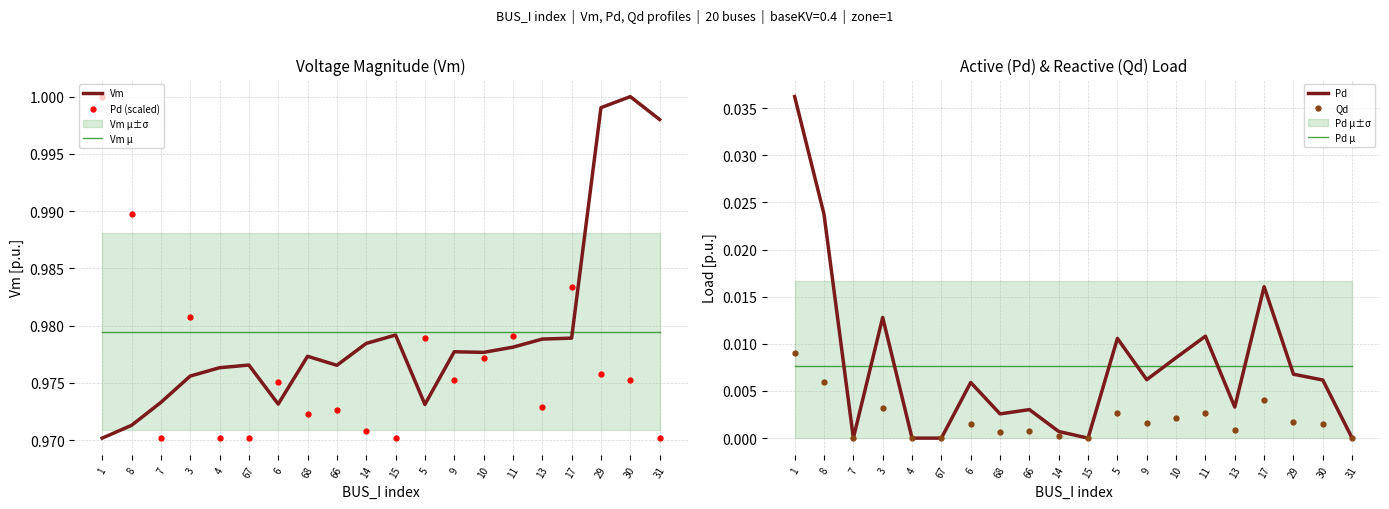

True or false: Vm μ and Pd μ intersect in this chart.

False